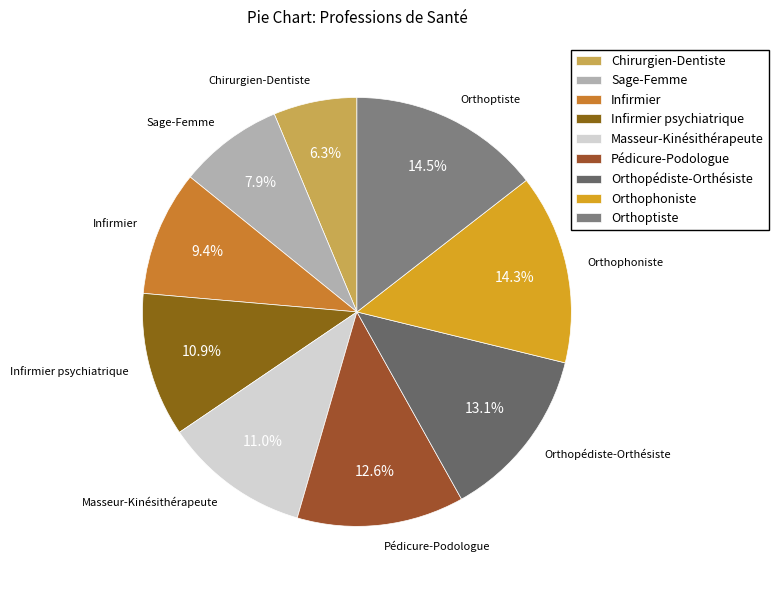

What portion of the pie excludes Orthopédiste-Orthésiste?

86.9%